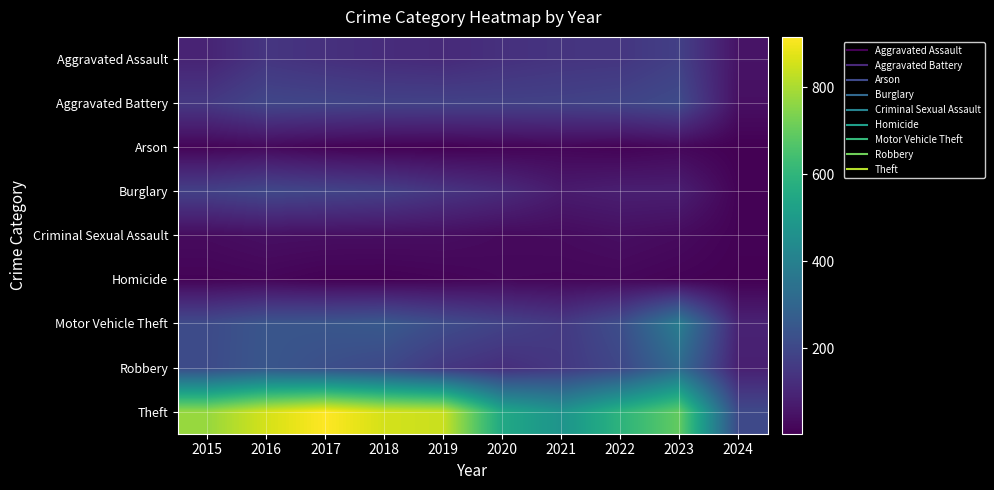

Reading left to right, list all the values displayed in this chart.

Aggravated Assault: 2015=95	2016=146	2017=131	2018=119	2019=113	2020=131	2021=142	2022=146	2023=177	2024=51
Aggravated Battery: 2015=154	2016=196	2017=191	2018=183	2019=182	2020=180	2021=182	2022=190	2023=209	2024=42
Arson: 2015=15	2016=25	2017=12	2018=8	2019=6	2020=12	2021=17	2022=11	2023=21	2024=4
Burglary: 2015=178	2016=201	2017=189	2018=176	2019=143	2020=115	2021=71	2022=82	2023=81	2024=11
Criminal Sexual Assault: 2015=31	2016=41	2017=39	2018=38	2019=37	2020=28	2021=30	2022=39	2023=30	2024=9
Homicide: 2015=13	2016=18	2017=8	2018=8	2019=14	2020=22	2021=20	2022=21	2023=12	2024=6
Motor Vehicle Theft: 2015=211	2016=245	2017=247	2018=256	2019=216	2020=184	2021=156	2022=219	2023=385	2024=92
Robbery: 2015=212	2016=247	2017=224	2018=204	2019=150	2020=124	2021=153	2022=198	2023=317	2024=84
Theft: 2015=774	2016=858	2017=916	2018=856	2019=841	2020=550	2021=474	2022=593	2023=697	2024=206